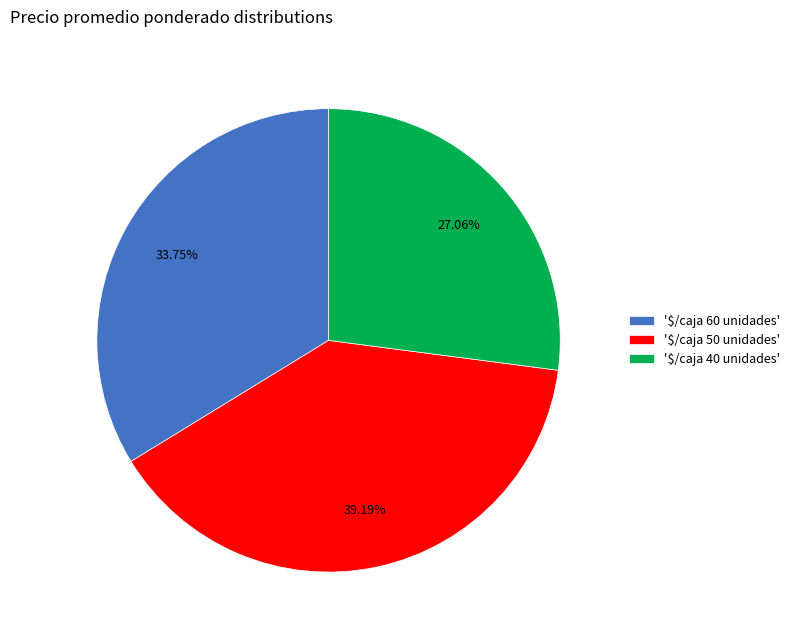

Which slice is the largest?

'$/caja 50 unidades'